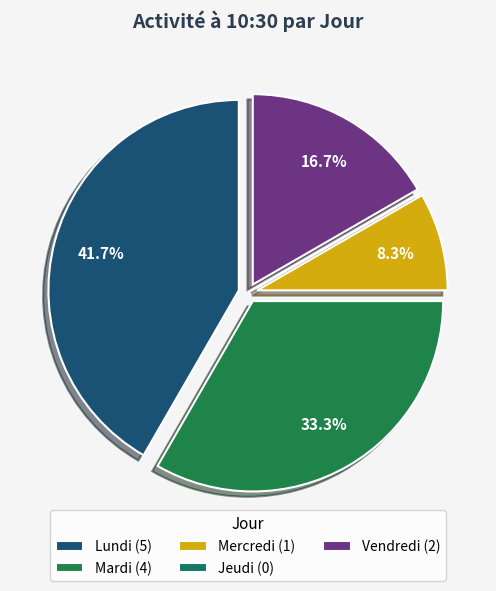

How many segments does this pie chart have?

5